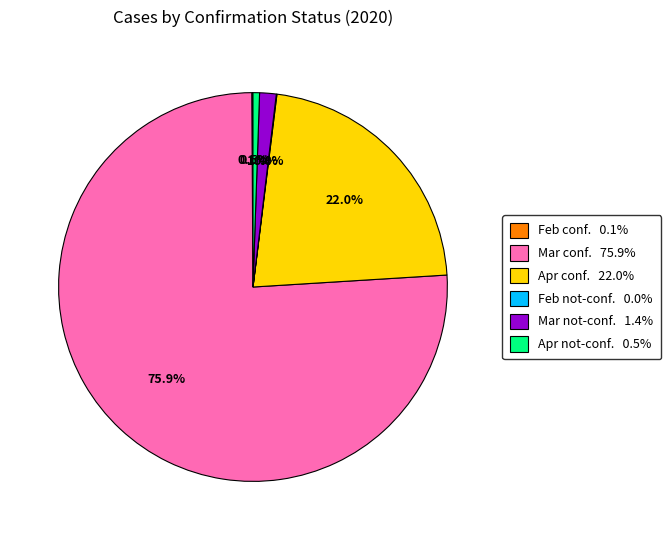

How much of the chart is everything except Apr not-conf. 0.5%?

99.5%